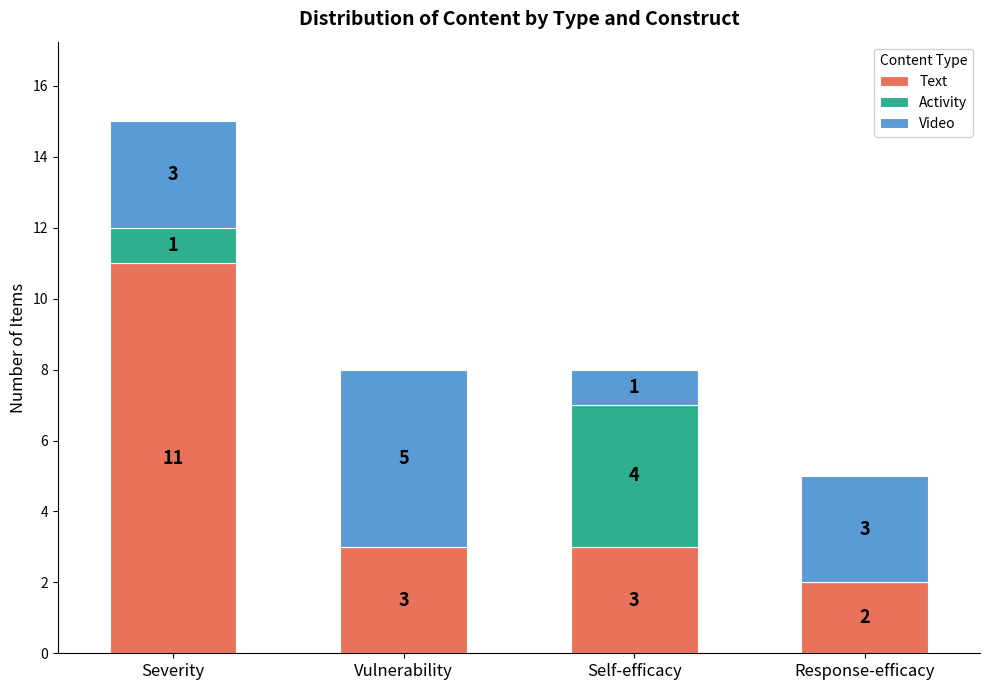

How many Text values are between 3 and 11?

3